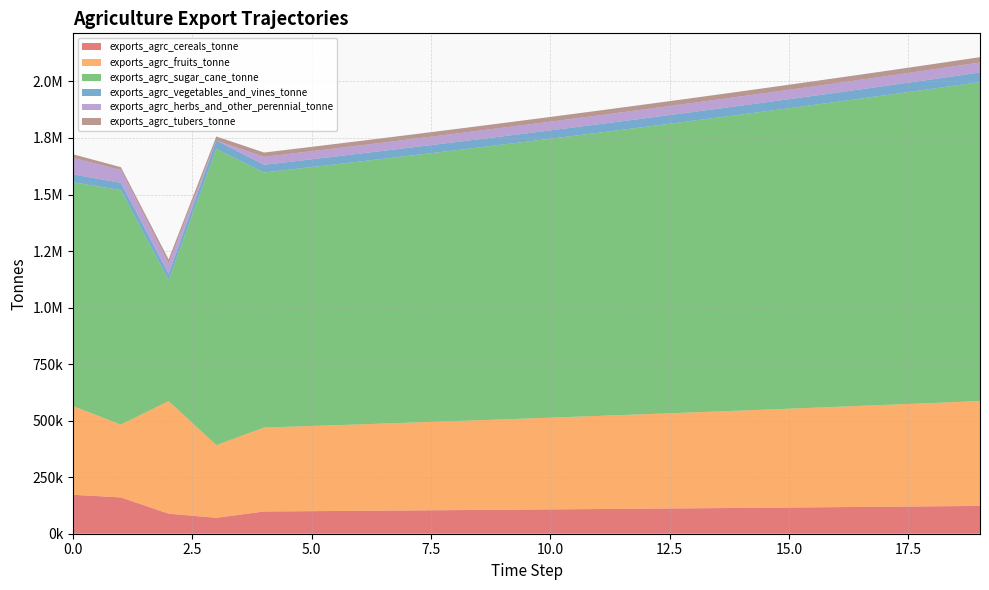

Reading left to right, transcribe all the data shown in this chart.

exports_agrc_cereals_tonne: 0=172136.1	1=160621.5	2=88683.5	3=70389.8	4=98366.2	5=99841.7	6=101339.3	7=102859.4	8=104402.3	9=105968.3	10=107557.8	11=109171.2	12=110808.8	13=112470.9	14=114158.0	15=115870.3	16=117608.4	17=119372.5	18=121163.1	19=122980.5
exports_agrc_fruits_tonne: 0=391790.5	1=321946.3	2=497973.5	3=321423.3	4=371007.4	5=376572.5	6=382221.1	7=387954.4	8=393773.7	9=399680.3	10=405675.5	11=411760.7	12=417937.1	13=424206.1	14=430569.2	15=437027.8	16=443583.2	17=450236.9	18=456990.5	19=463845.4
exports_agrc_sugar_cane_tonne: 0=990512.4	1=1037099.7	2=534590.6	3=1310404.6	4=1128160.5	5=1145082.9	6=1162259.2	7=1179693.0	8=1197388.4	9=1215349.3	10=1233579.5	11=1252083.2	12=1270864.4	13=1289927.4	14=1309276.3	15=1328915.5	16=1348849.2	17=1369081.9	18=1389618.2	19=1410462.4
exports_agrc_vegetables_and_vines_tonne: 0=34576.9	1=32104.1	2=27918.6	3=36906.3	4=33857.5	5=34365.3	6=34880.8	7=35404.0	8=35935.1	9=36474.1	10=37021.2	11=37576.5	12=38140.2	13=38712.3	14=39293.0	15=39882.4	16=40480.6	17=41087.8	18=41704.1	19=42329.7
exports_agrc_herbs_and_other_perennial_tonne: 0=73044.5	1=56987.7	2=46339.5	3=0.0	4=35274.4	5=35803.5	6=36340.5	7=36885.6	8=37438.9	9=38000.5	10=38570.5	11=39149.1	12=39736.3	13=40332.3	14=40937.3	15=41551.4	16=42174.7	17=42807.3	18=43449.4	19=44101.1
exports_agrc_tubers_tonne: 0=15825.5	1=12163.1	2=17594.8	3=17769.1	4=19005.8	5=19290.9	6=19580.2	7=19873.9	8=20172.0	9=20474.6	10=20781.7	11=21093.5	12=21409.9	13=21731.0	14=22057.0	15=22387.8	16=22723.6	17=23064.5	18=23410.5	19=23761.6